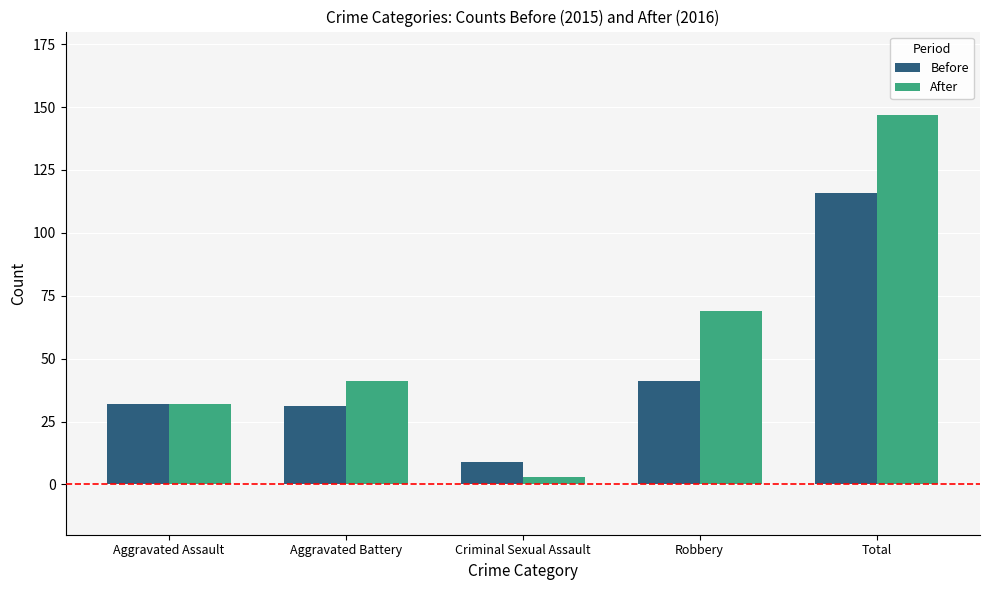

What is the approximate value of Before at Aggravated Assault?

32